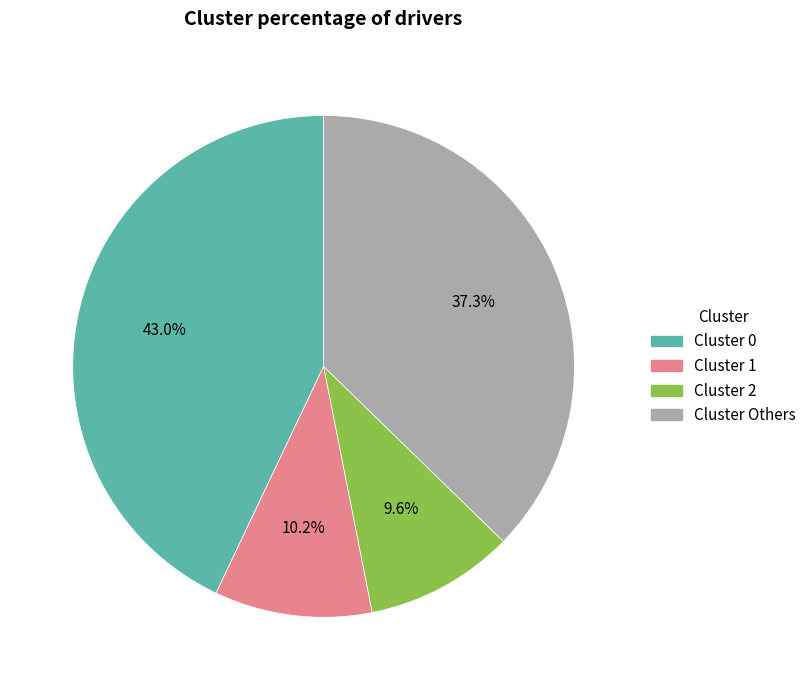

Which slice is the largest?

Cluster 0